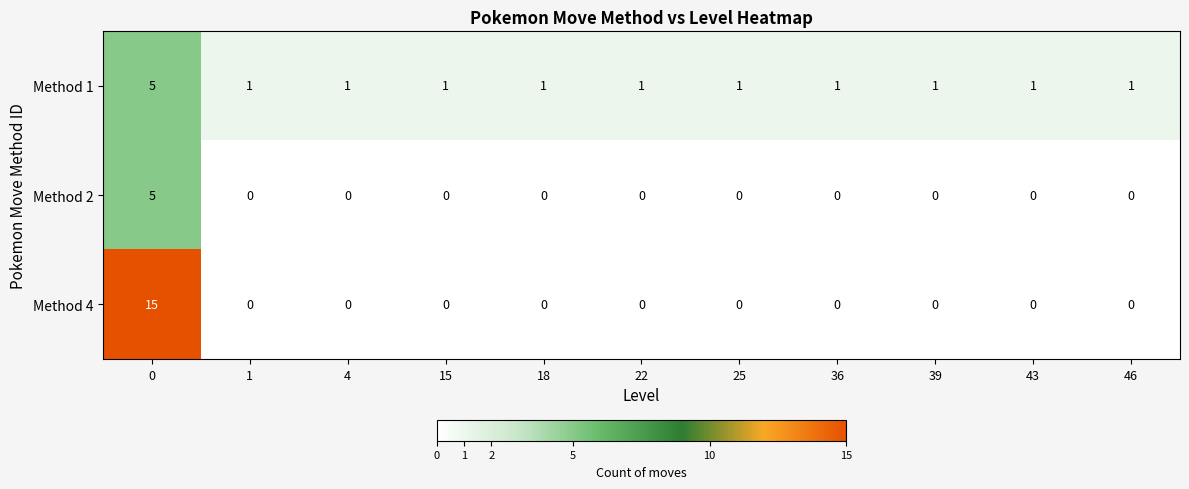

What is the difference between the maximum and minimum values in the Method 2 series?

5